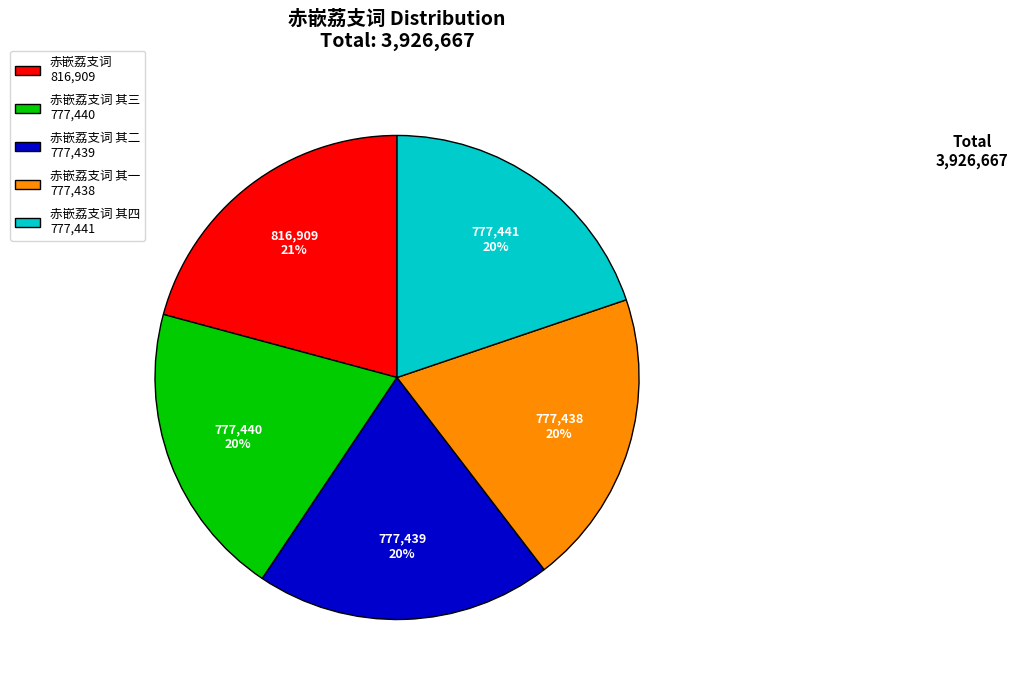

True or false: 赤嵌荔支词 816,909 accounts for 31% of the total.

False